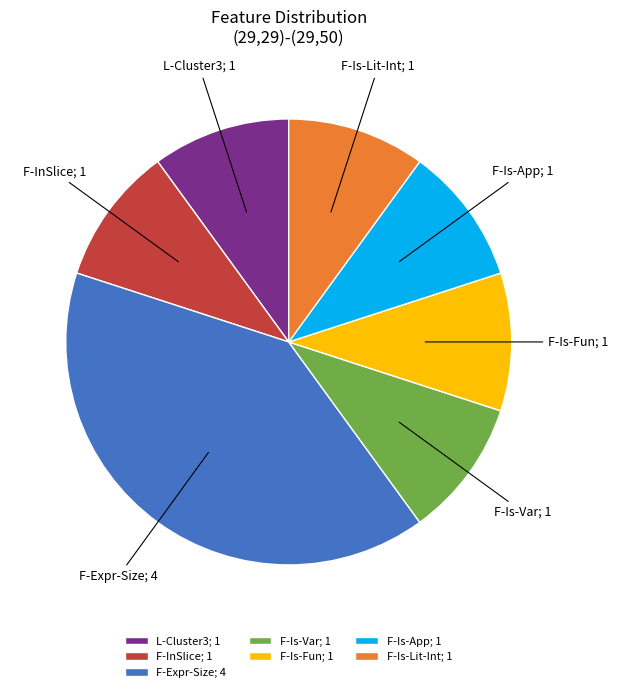

How many segments does this pie chart have?

7